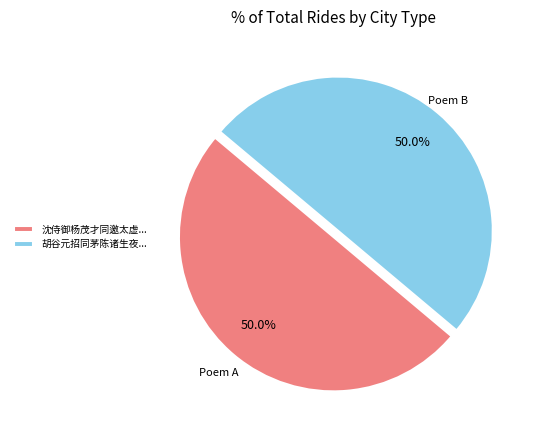

Approximately how many times larger is the value at 胡谷元招同茅陈诸生夜... compared to 沈侍御杨茂才同邀太虚...?

1.0